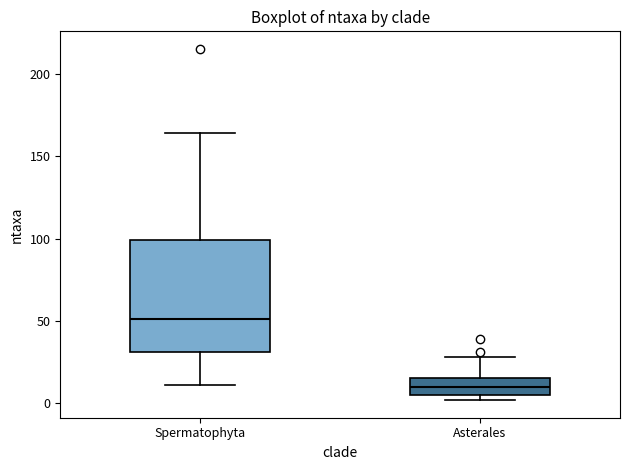

Which box is the tallest, from its lower edge to its upper edge?

Spermatophyta